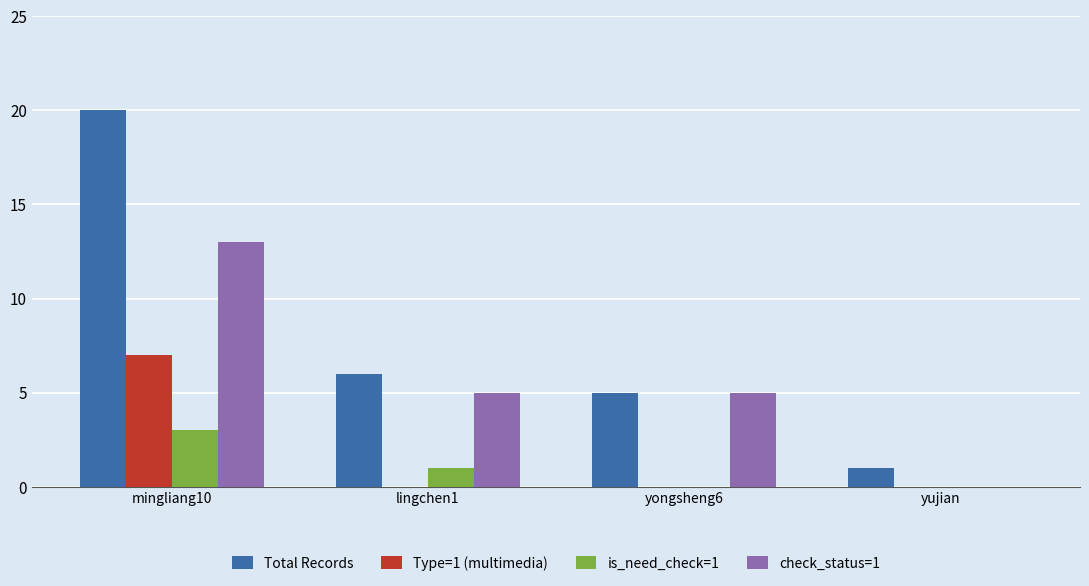

Which series has the largest total across all categories?

Total Records